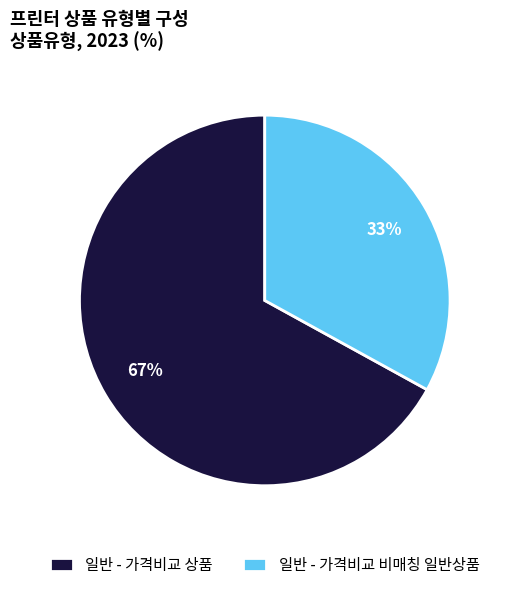

To the nearest percent, what is the average slice percentage?

50%